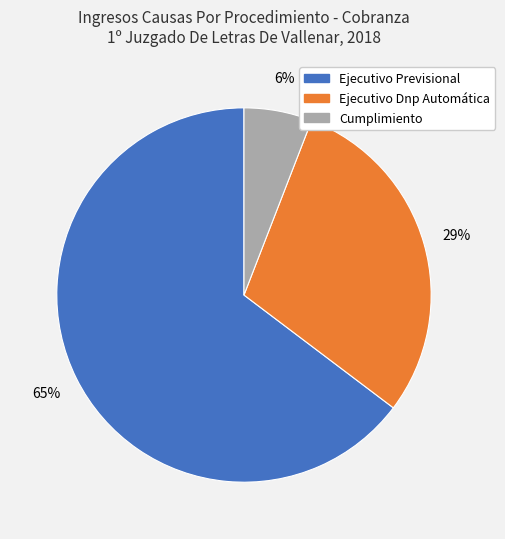

True or false: Ejecutivo Dnp Automática accounts for 29% of the total.

True